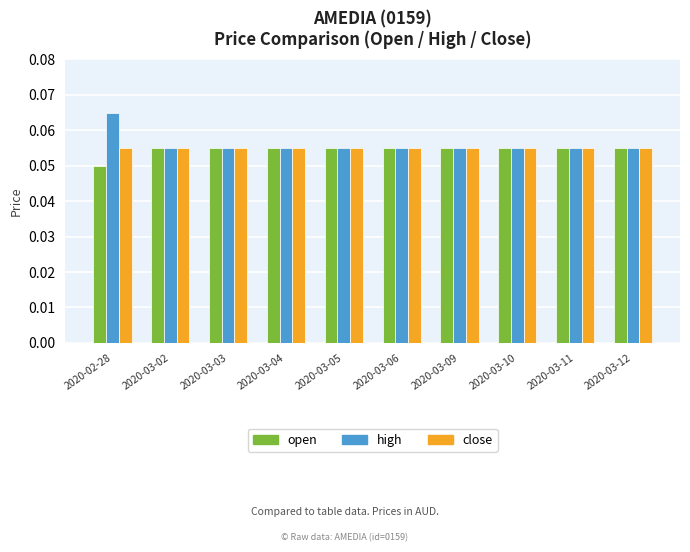

Which category has the highest value across all series?

2020-02-28